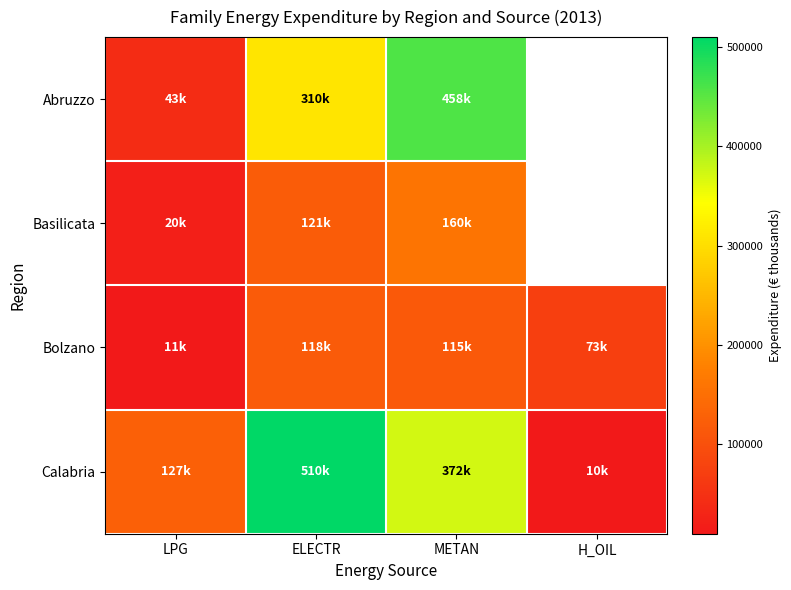

The Abruzzo series shows 42889.0 at LPG. True or false?

True